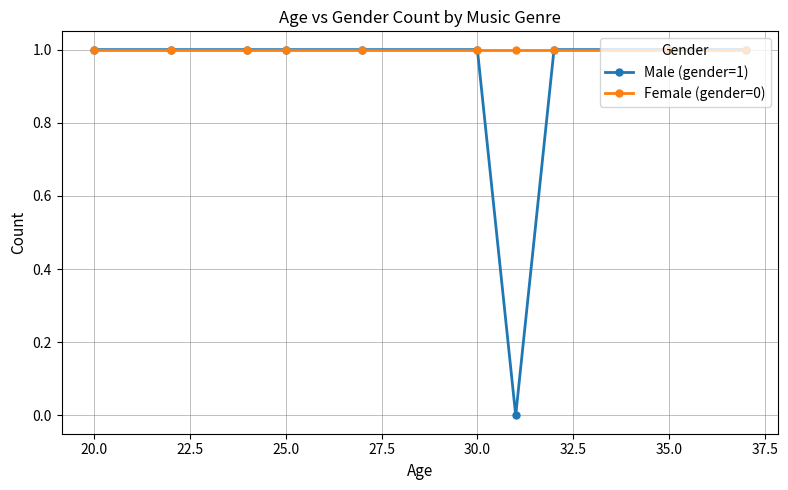

How many categories are shown in the chart?

10